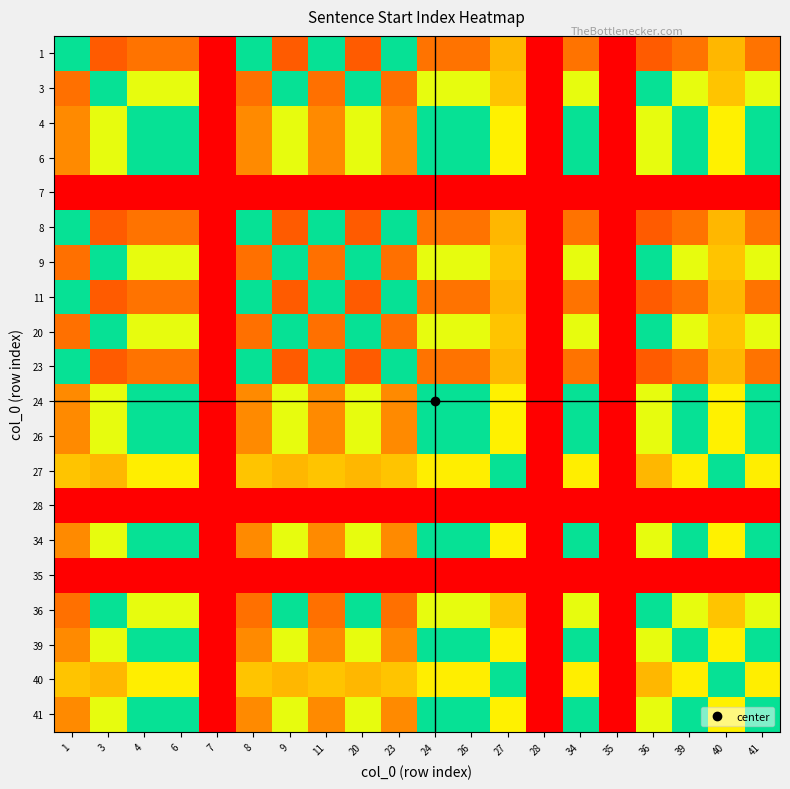

Which label corresponds to the largest value in the chart?

3